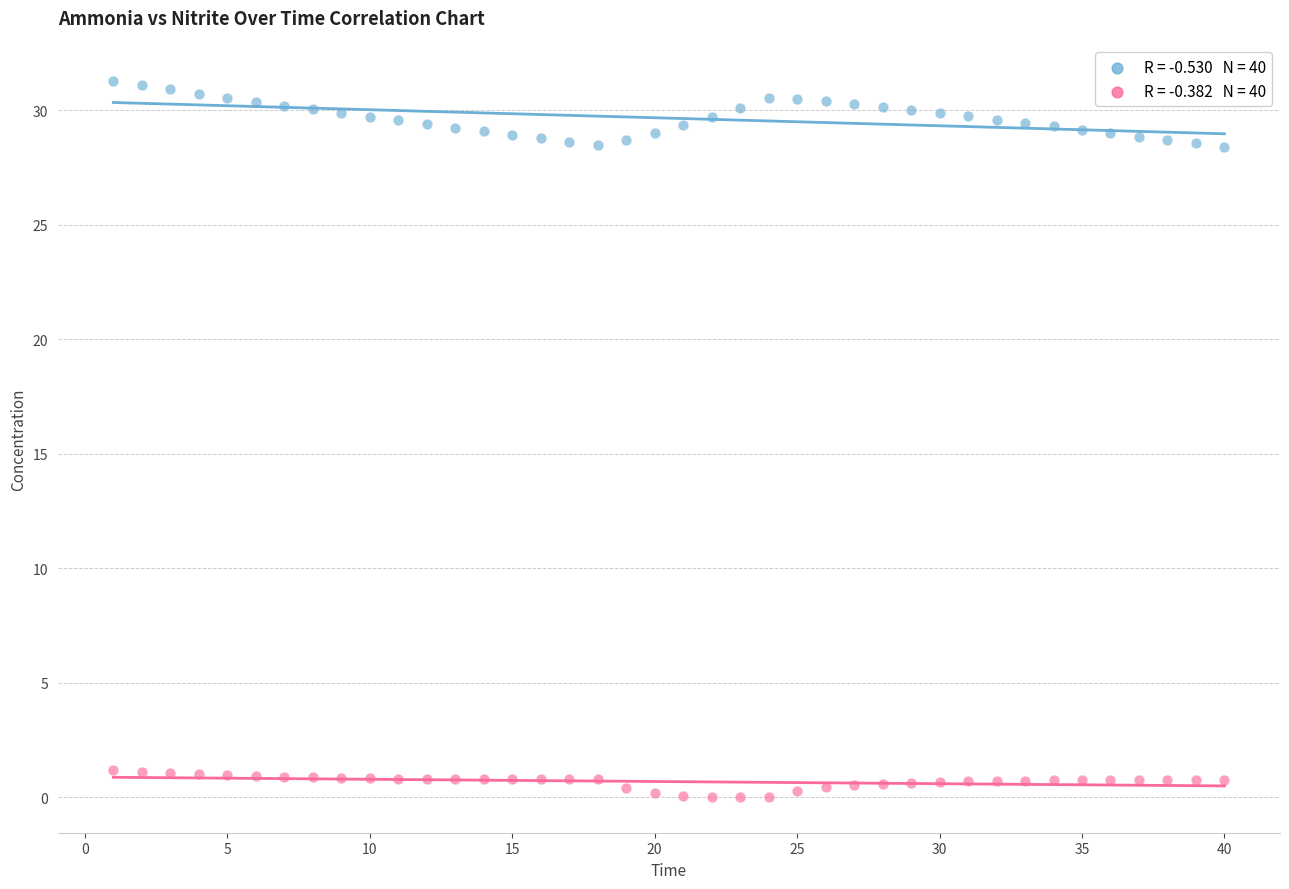

Across all data points, what is the range of X values (max minus min)?

39.0